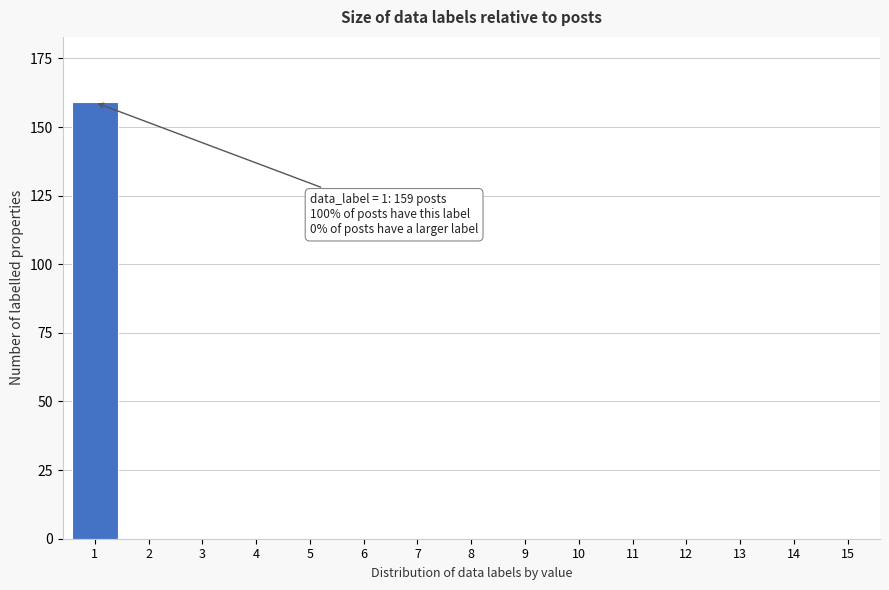

Reading left to right, transcribe all the data shown in this chart.

1=159	2=0	3=0	4=0	5=0	6=0	7=0	8=0	9=0	10=0	11=0	12=0	13=0	14=0	15=0